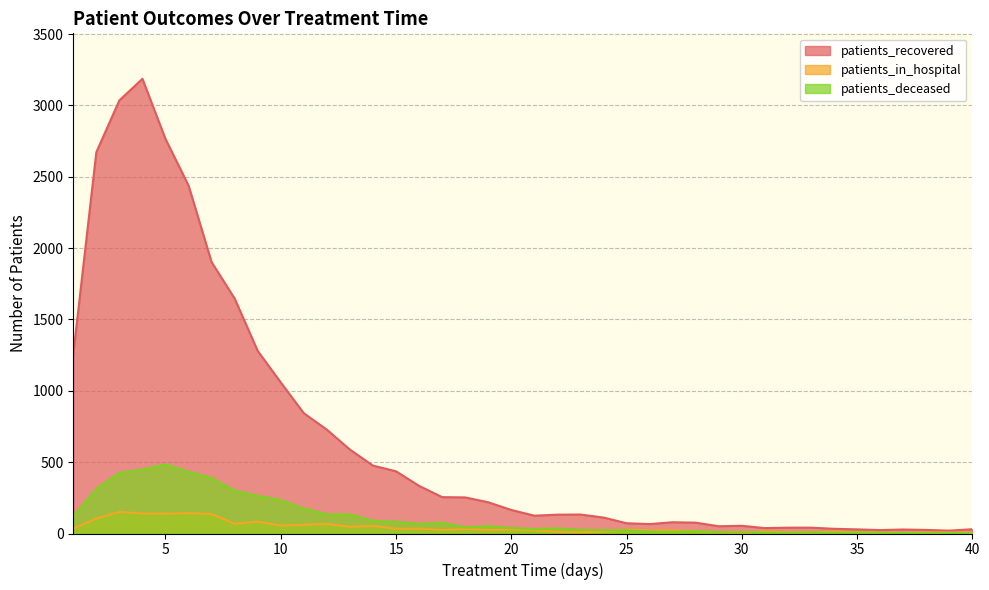

What is the average value of the patients_deceased series?

114